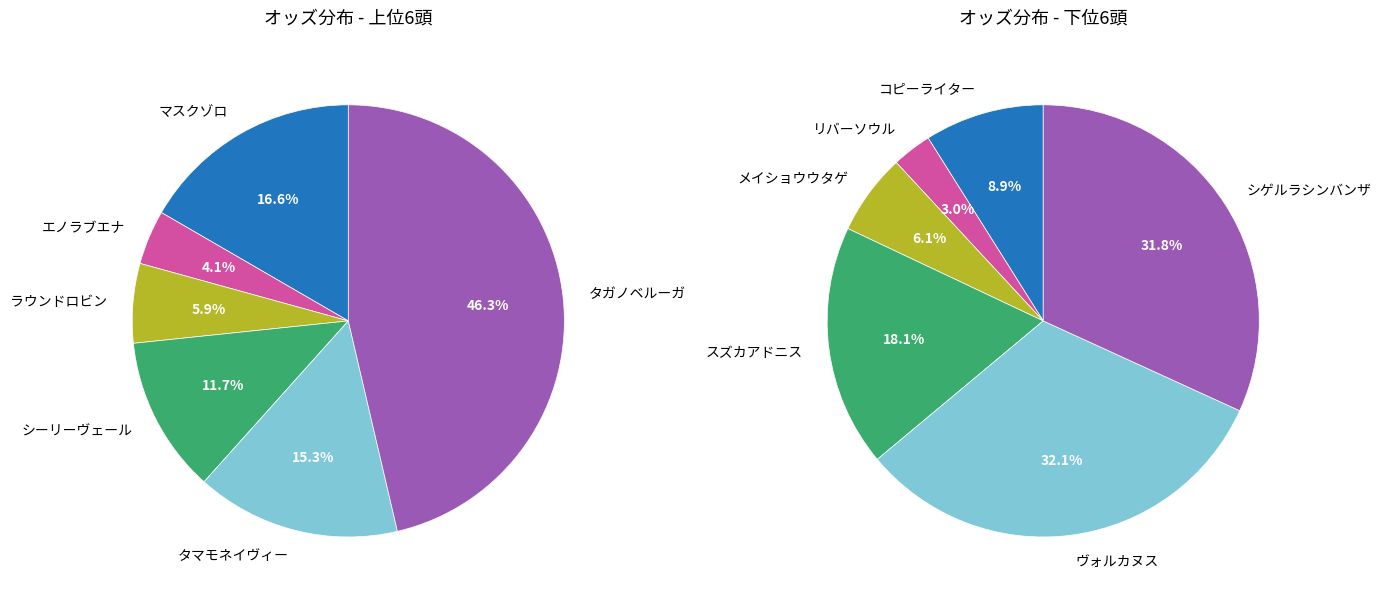

Is there any slice that represents more than half of the pie?

No